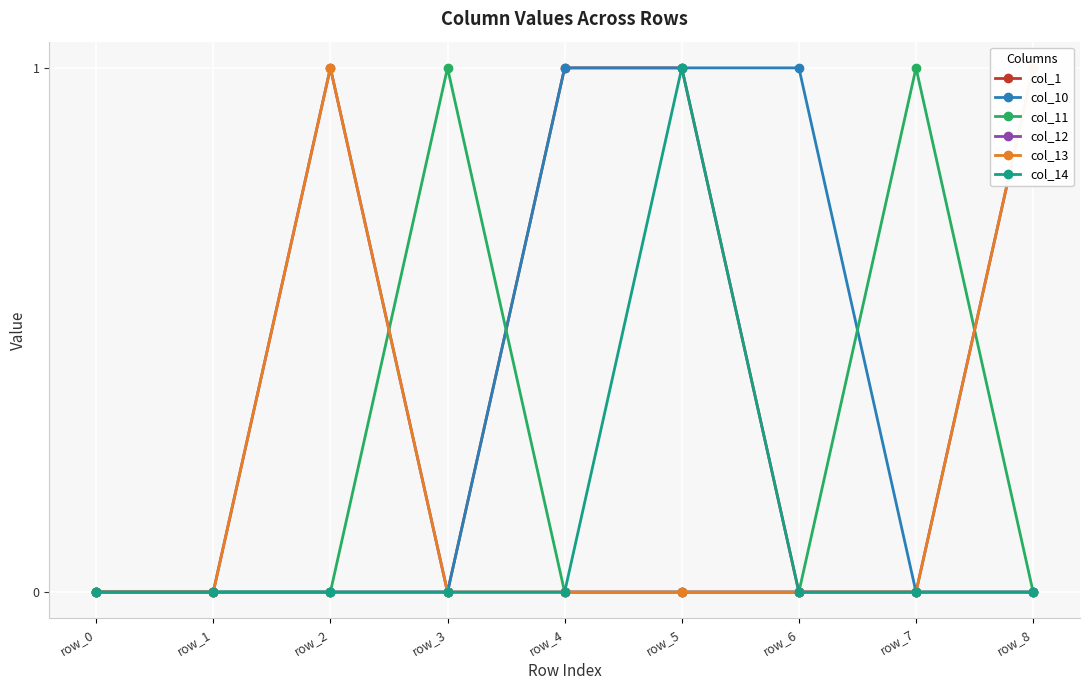

What is the value of the col_10 point at the 6th from the left?

1